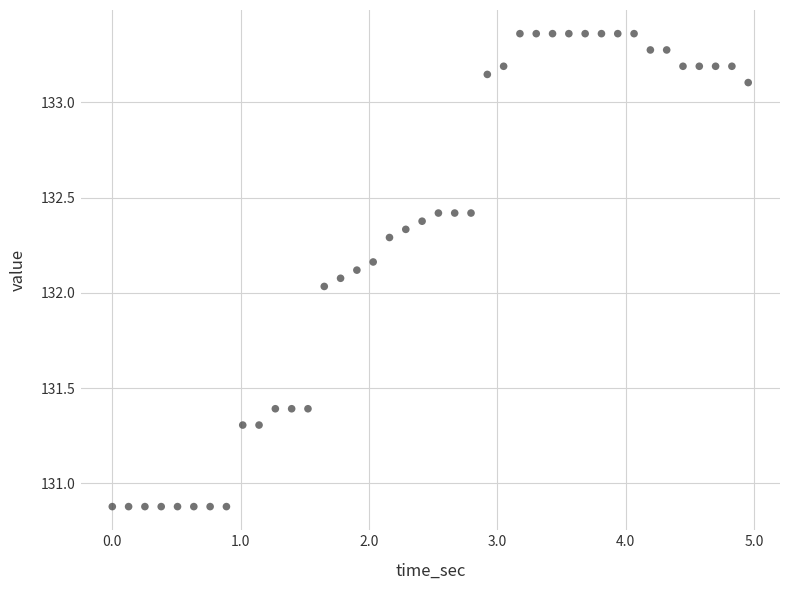

What is the range of X values (max minus min)?

5.0